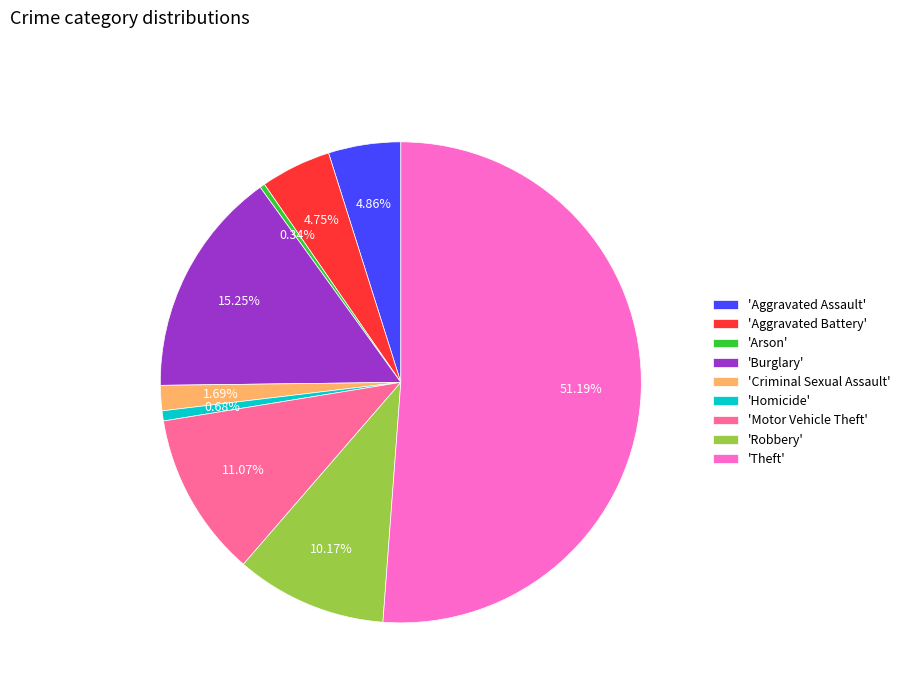

Is the sum of 'Robbery' and 'Aggravated Assault' greater than half?

No